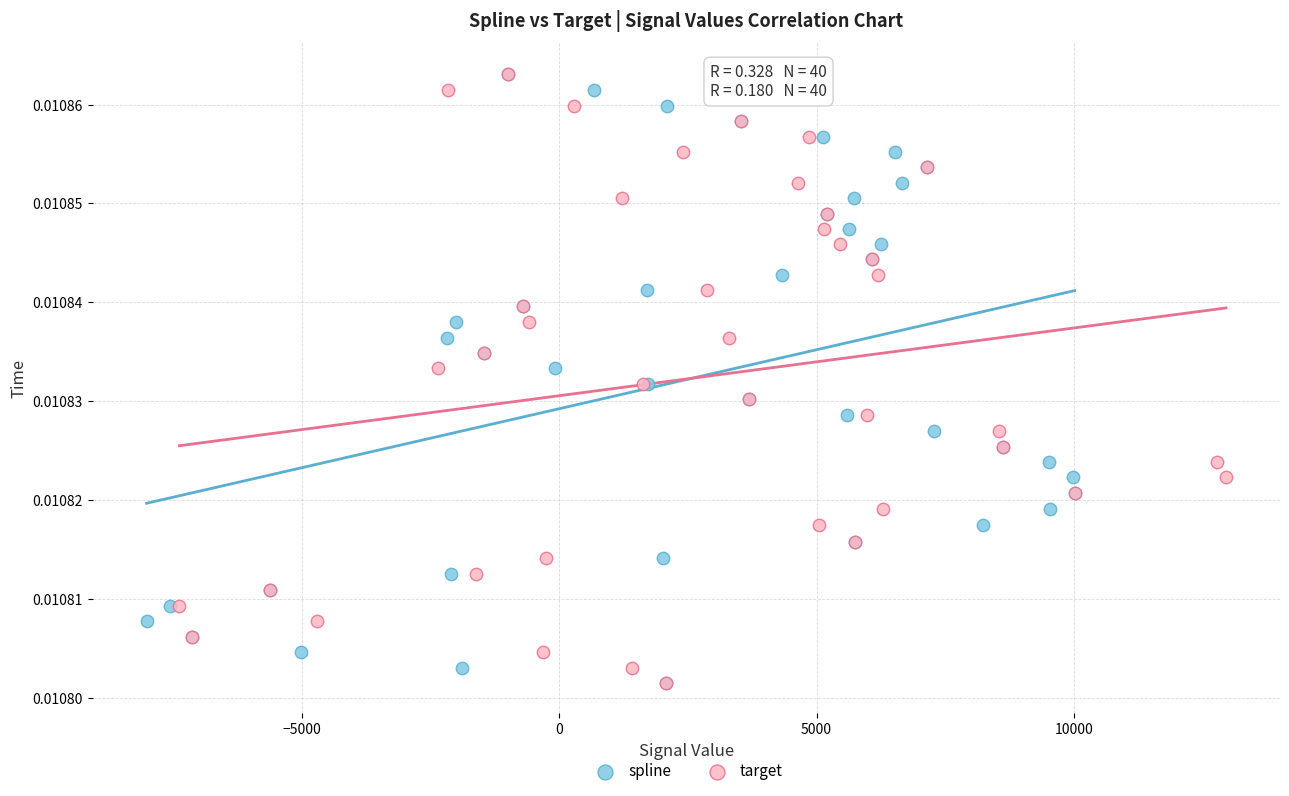

What are all the series names shown in the legend?

spline, target